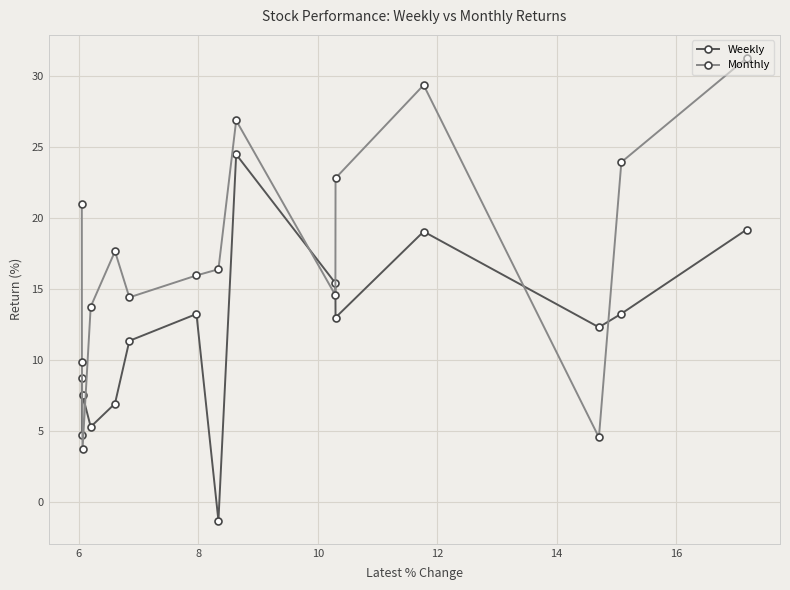

What is the maximum value shown in the chart?

31.3